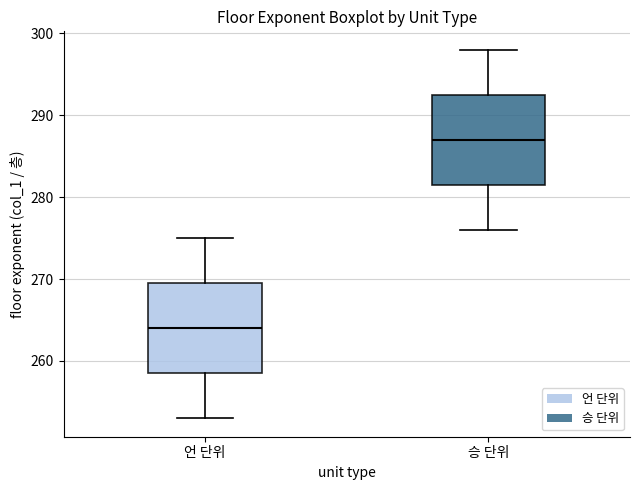

Where is the upper edge of the box for 승 단위 on the y-axis? The values are not printed on the chart, so give them approximately, as read against the axis.

293